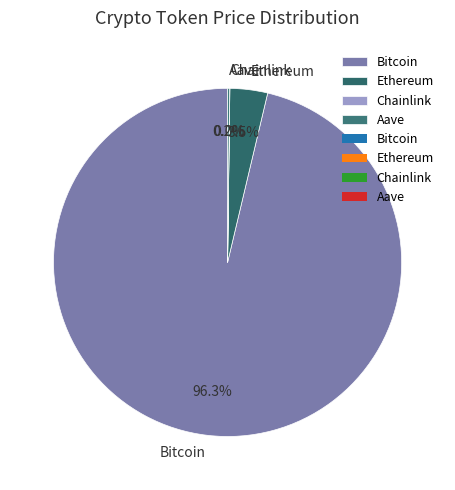

True or false: Ethereum accounts for 17% of the total.

False